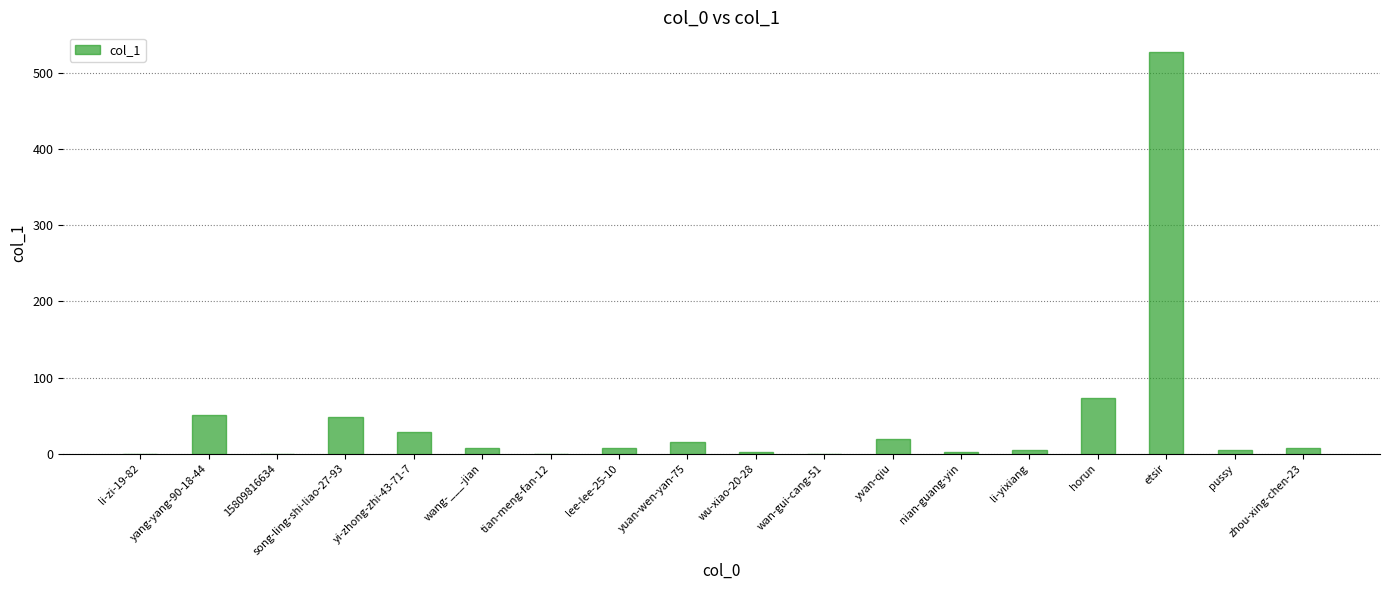

At which category does the chart reach its peak across all series?

etsir